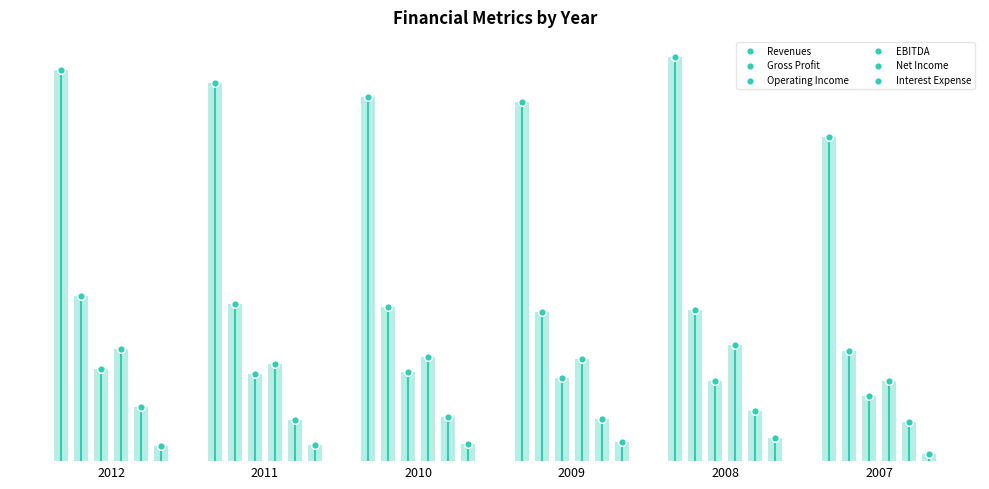

Which series reaches the minimum Y coordinate?

Interest Expense